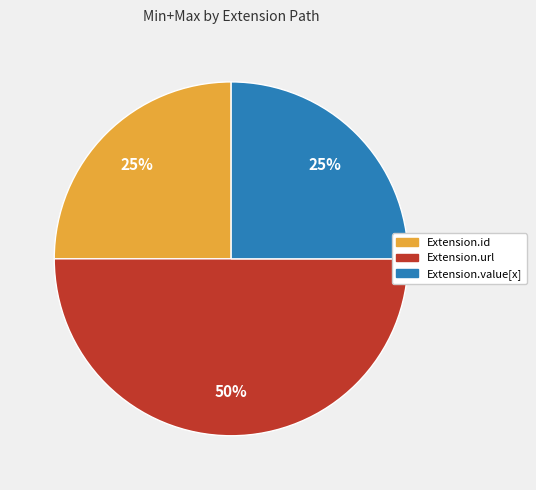

To the nearest percent, what is the difference between the largest and smallest slice percentages?

25%